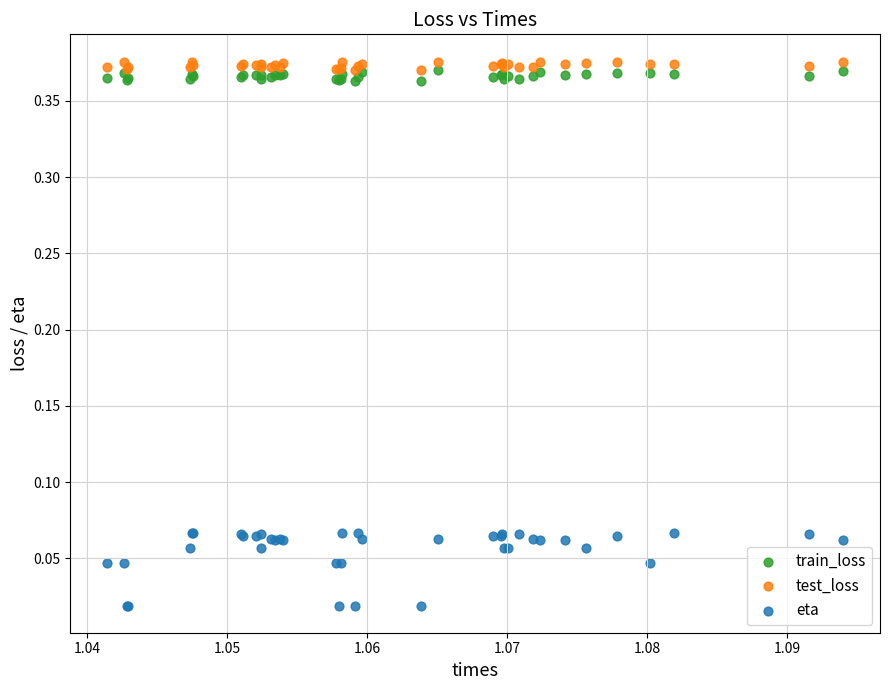

Which series has the largest Y range (max minus min)?

eta